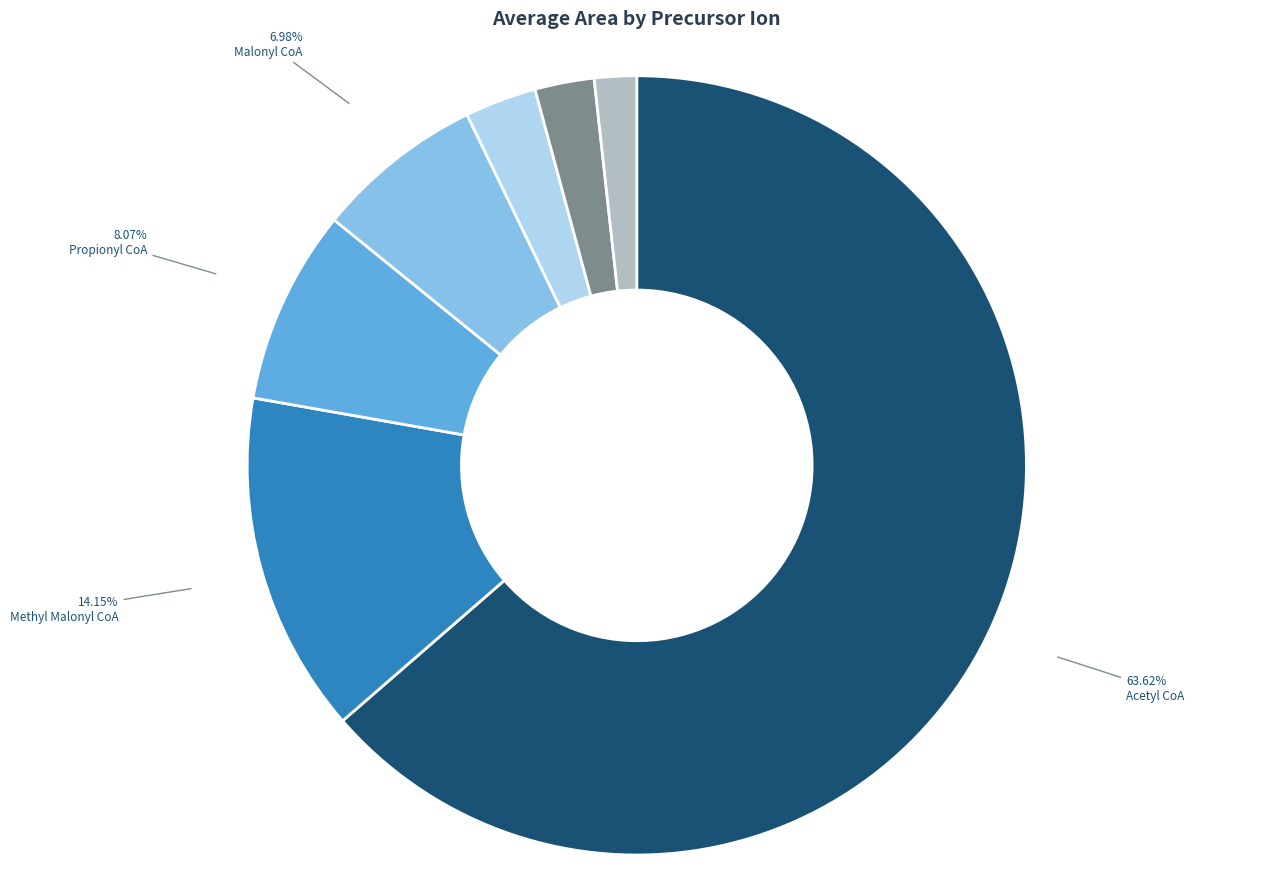

How many slices are in this pie chart?

7